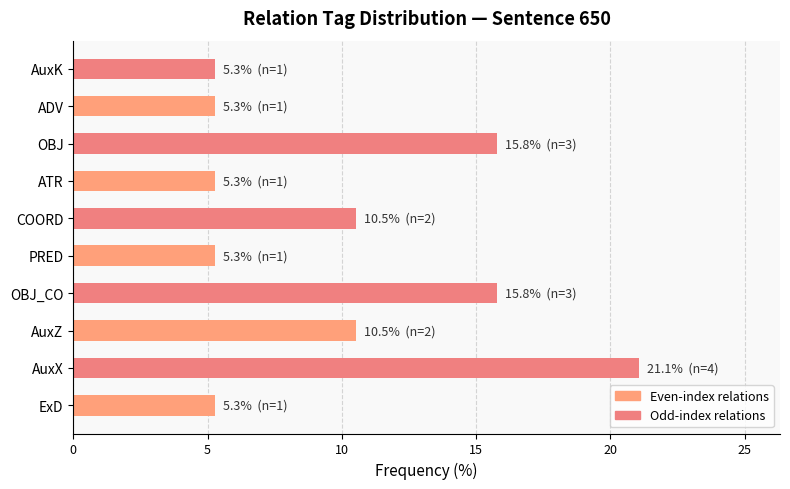

What is the average value?

10.0